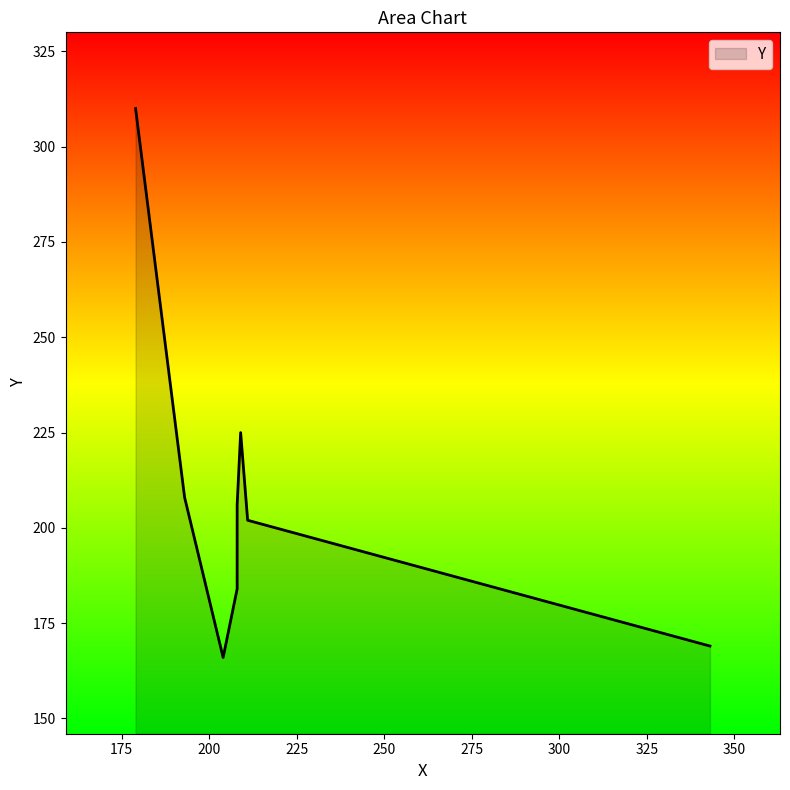

How many distinct data groups are displayed?

1